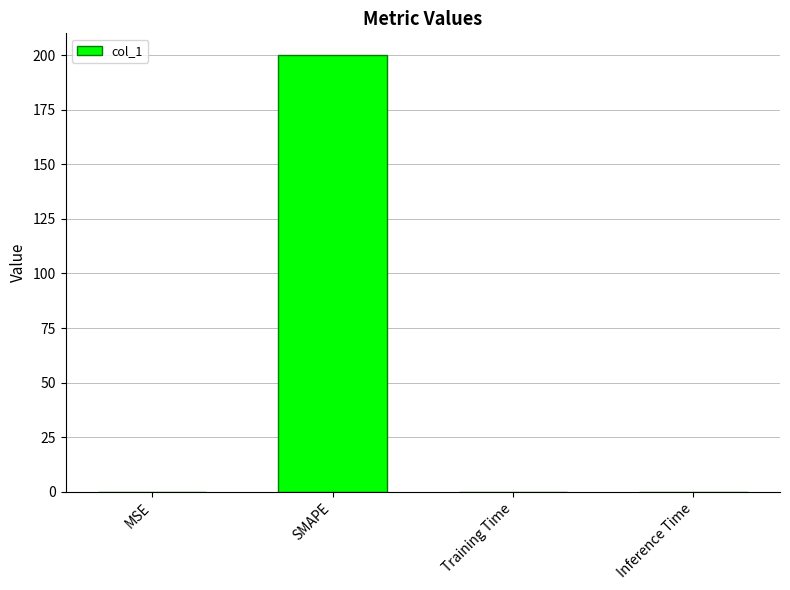

Which has a higher value, Inference Time or SMAPE?

SMAPE